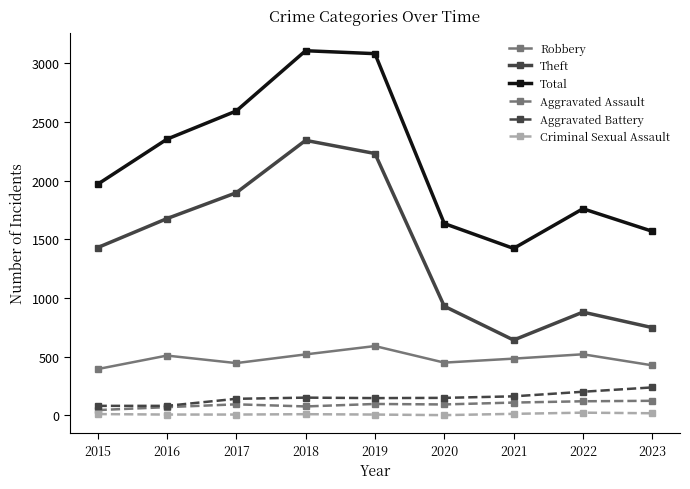

What is the maximum value for Aggravated Assault?

125